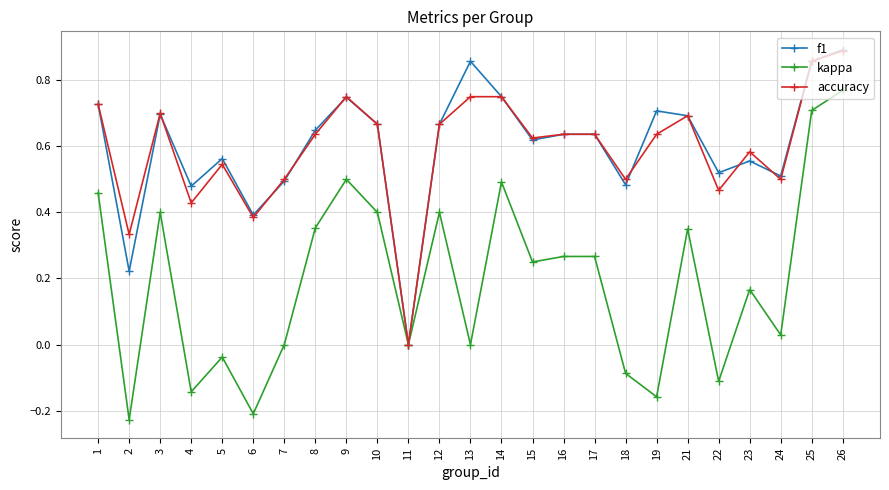

What is the total value across all series at 9?

2.0